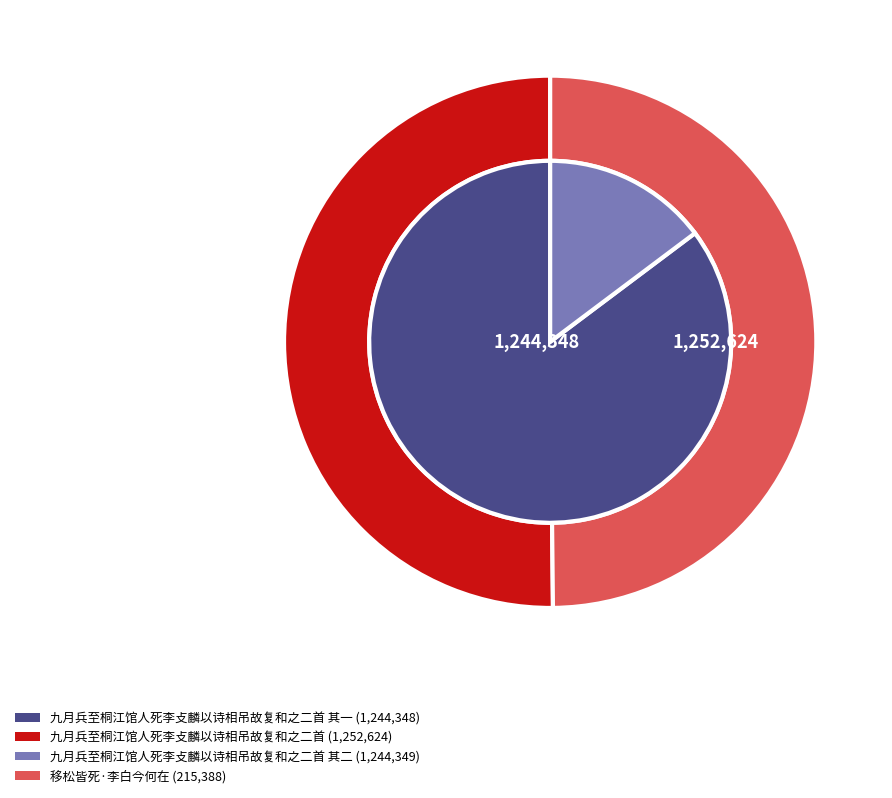

Combined, do 移松皆死·李白今何在 and 九月兵至桐江馆人死李攴麟以诗相吊故复和之二首 account for over 50%?

No